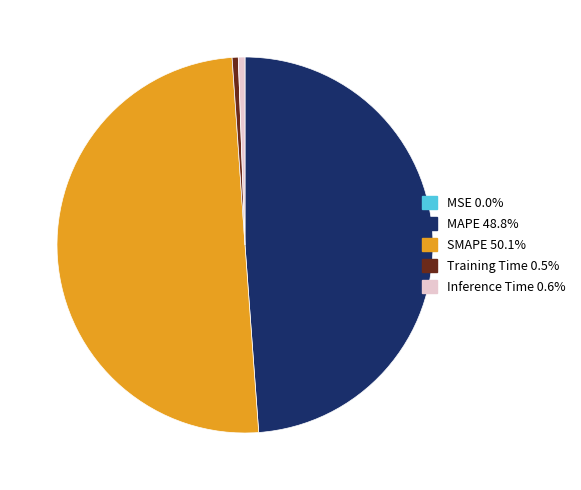

Combined, do MAPE and Inference Time account for over 50%?

No